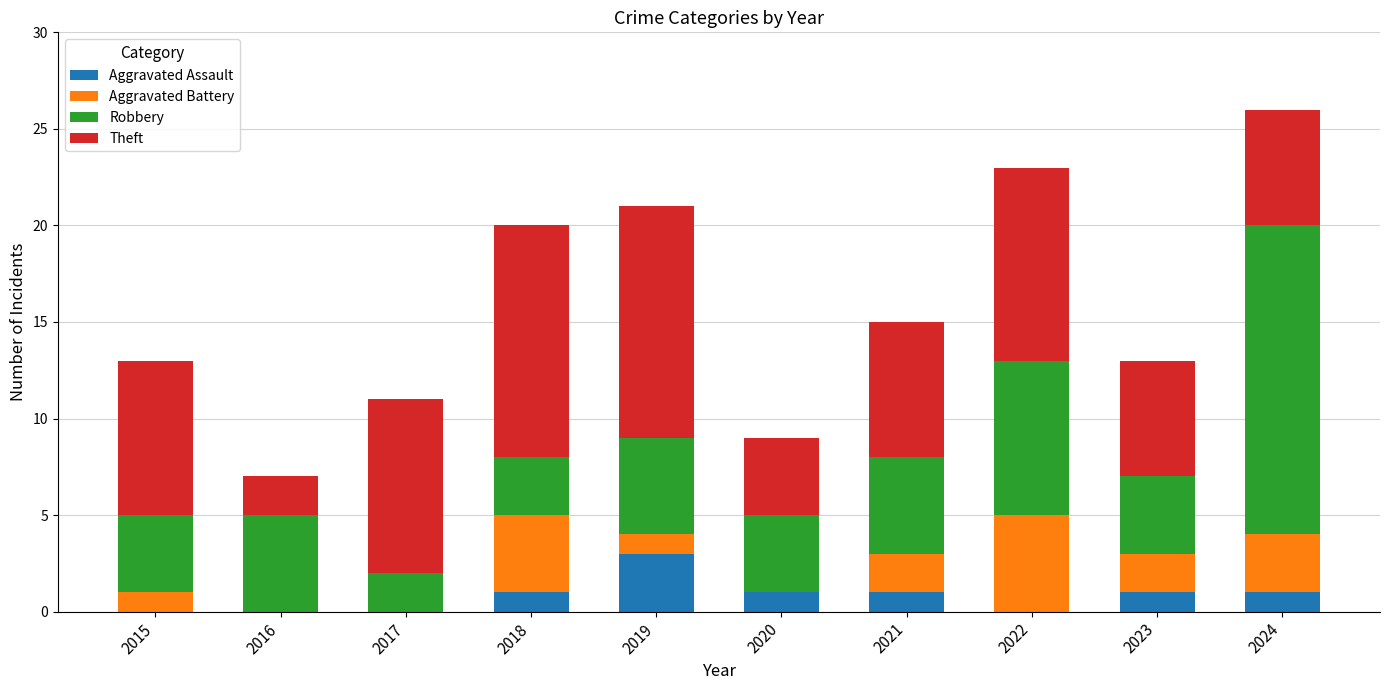

What is the total value across all series at 2018?

20